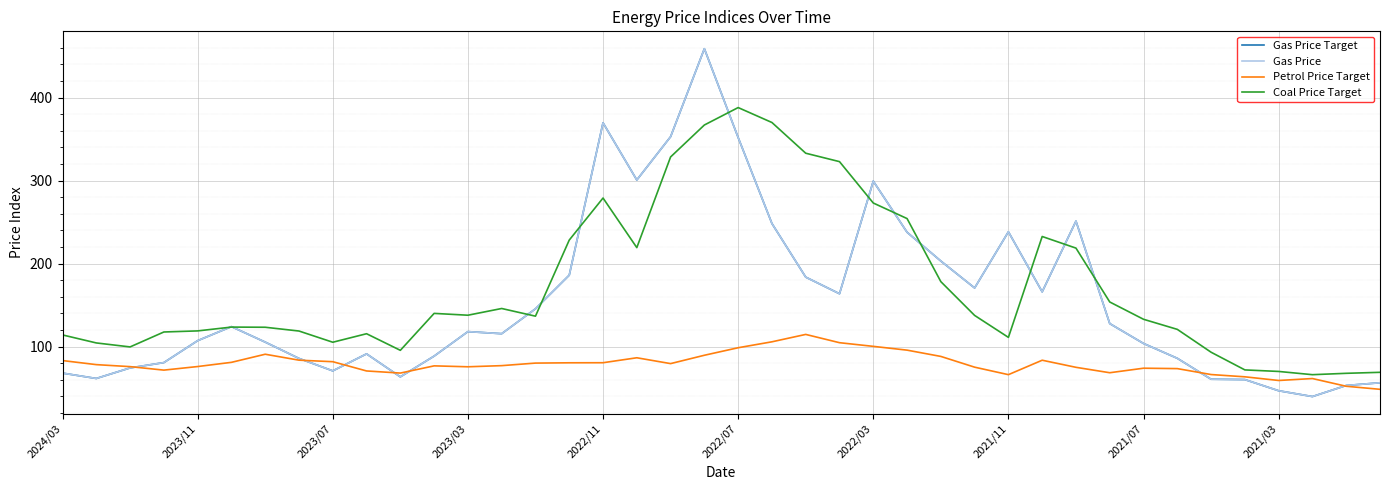

True or false: Gas Price and Gas Price Target cross at least once.

False